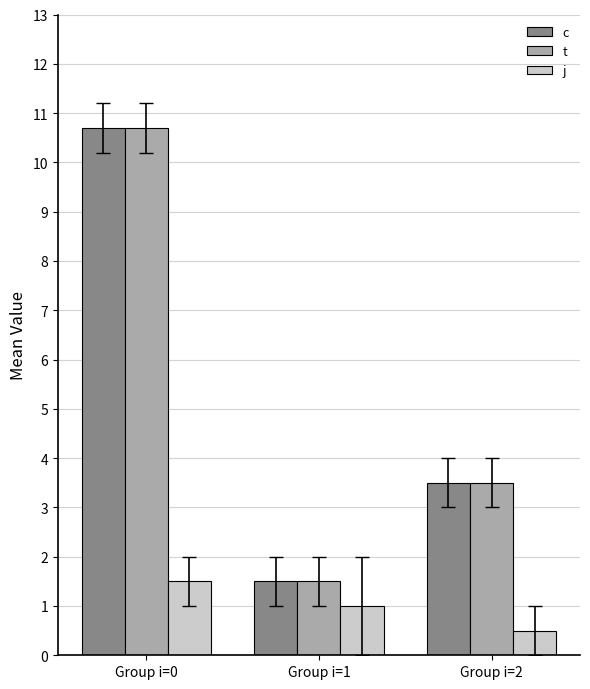

Reading left to right, extract all data points from this chart.

c: Group i=0=10.7	Group i=1=1.5	Group i=2=3.5
t: Group i=0=10.7	Group i=1=1.5	Group i=2=3.5
j: Group i=0=1.5	Group i=1=1.0	Group i=2=0.5